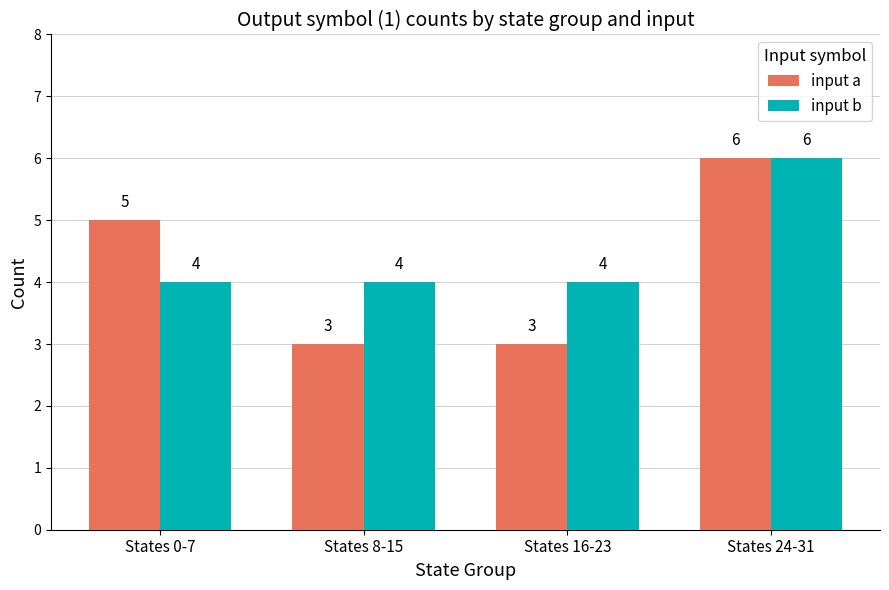

What is the maximum value shown in the chart?

6